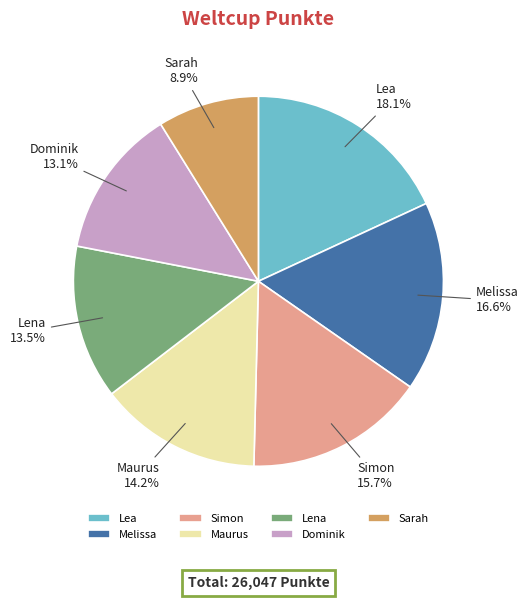

Between Sarah and Maurus, which is larger?

Maurus